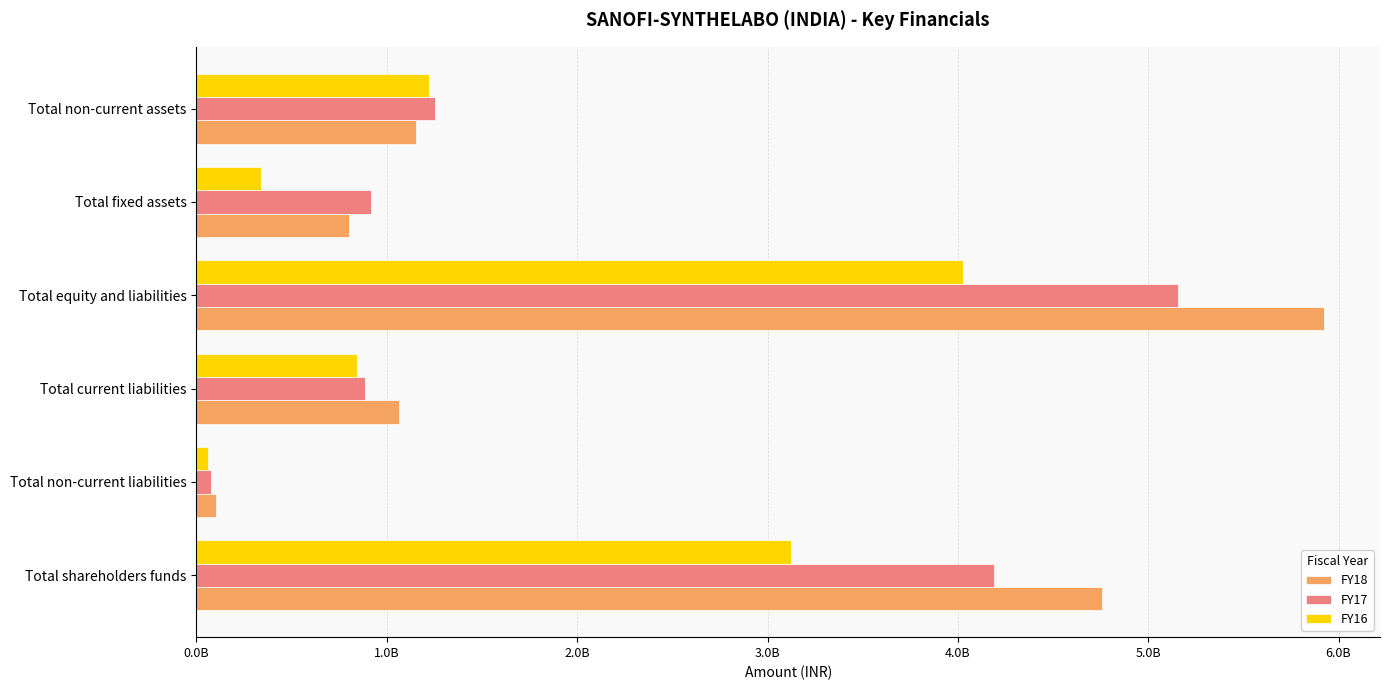

What are all the series names shown in the legend?

FY18, FY17, FY16